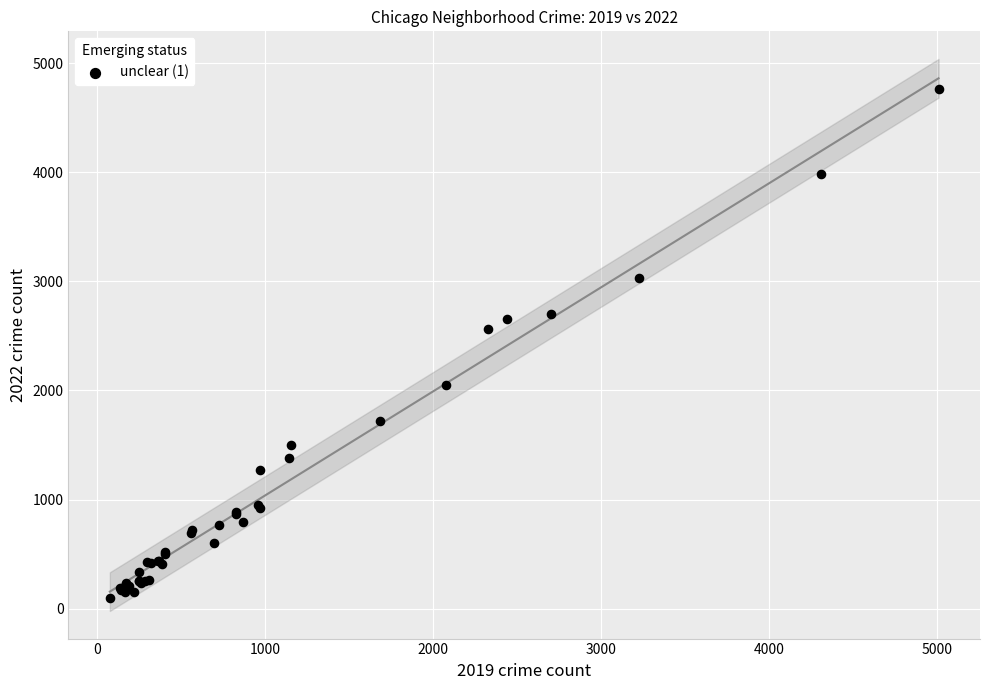

What Y value in the scatter plot is closest to 2430?

2566